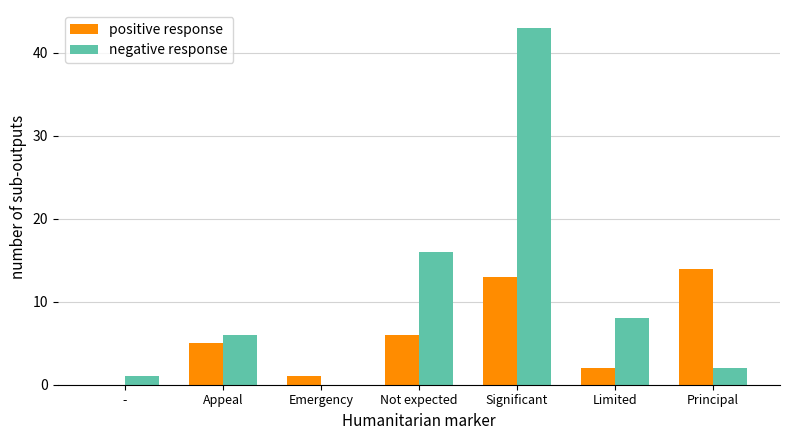

What is the total value across all series at Limited?

10